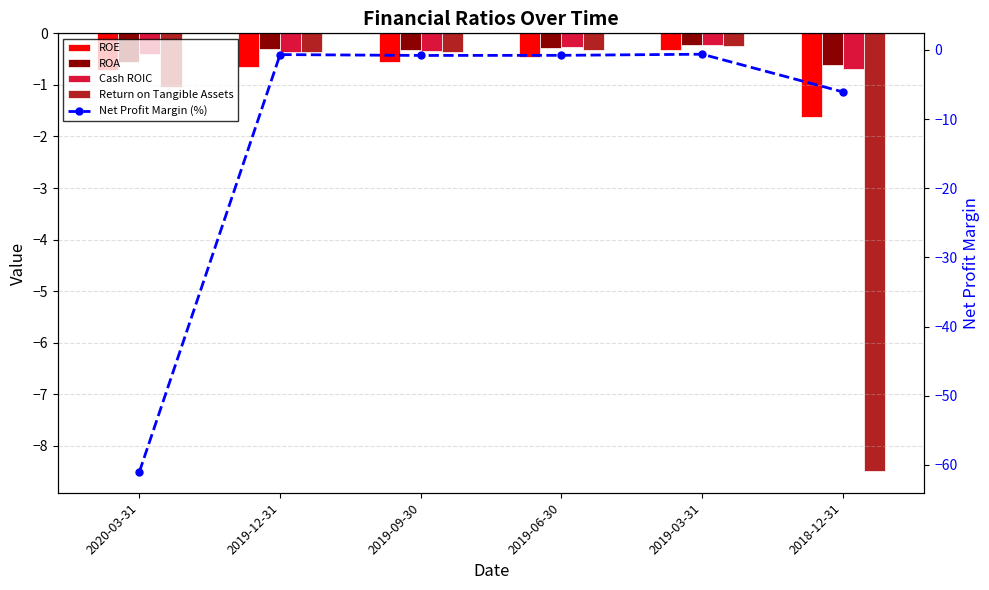

Which category has the highest value in the Cash ROIC series?

2019-03-31